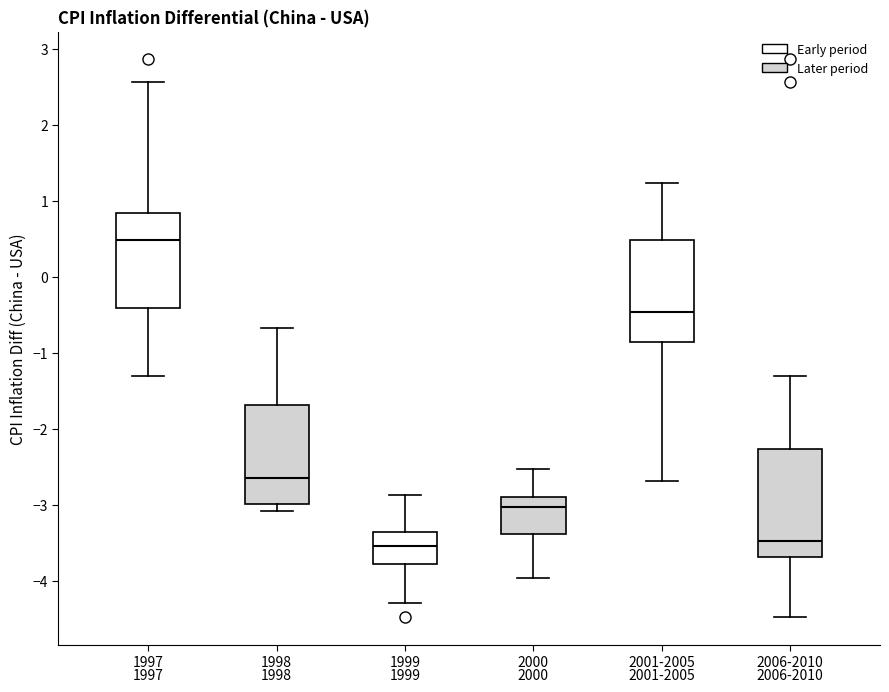

Where is the upper edge of the box for 2006-2010 on the y-axis? The values are not printed on the chart, so give them approximately, as read against the axis.

-2.3